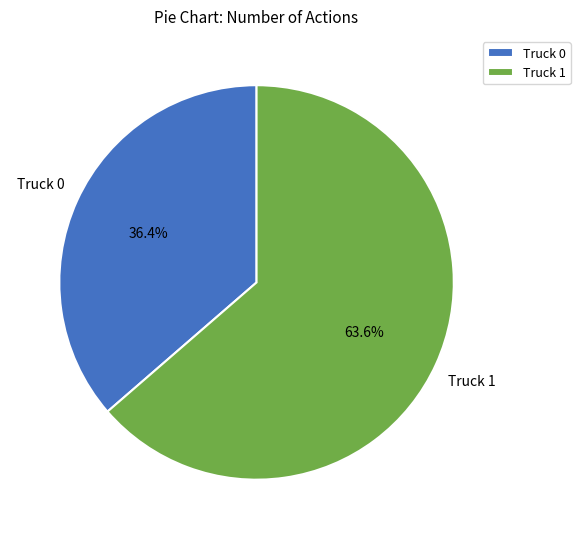

Which slice is the largest?

Truck 1